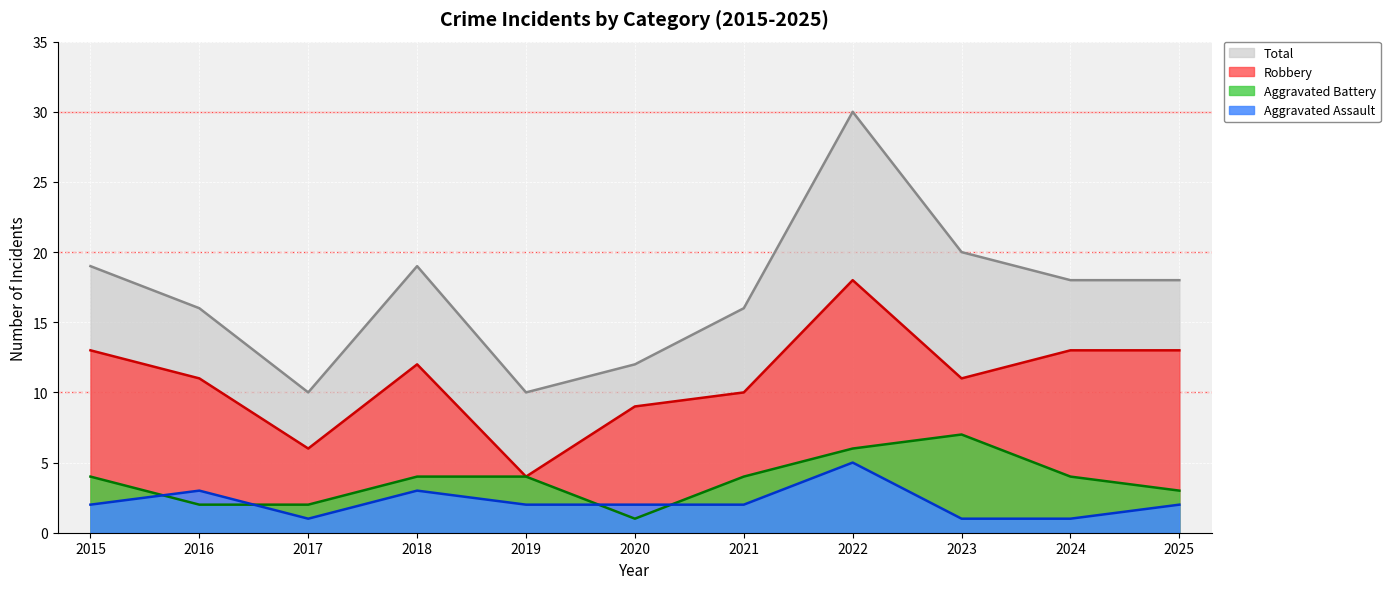

True or false: Aggravated Battery and Robbery cross at least once.

False